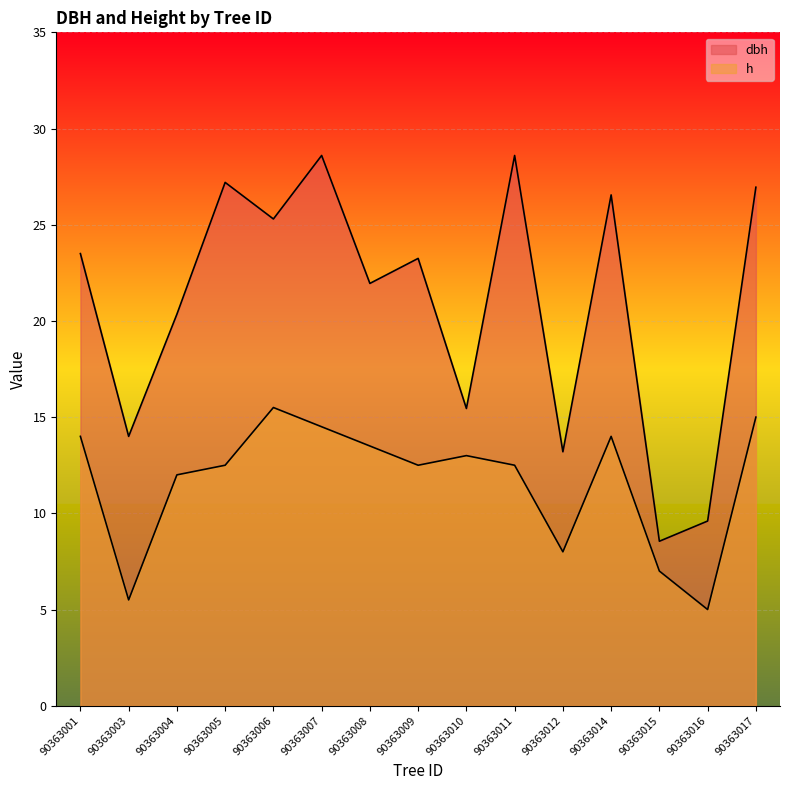

What is the sum of all dbh values?

313.1